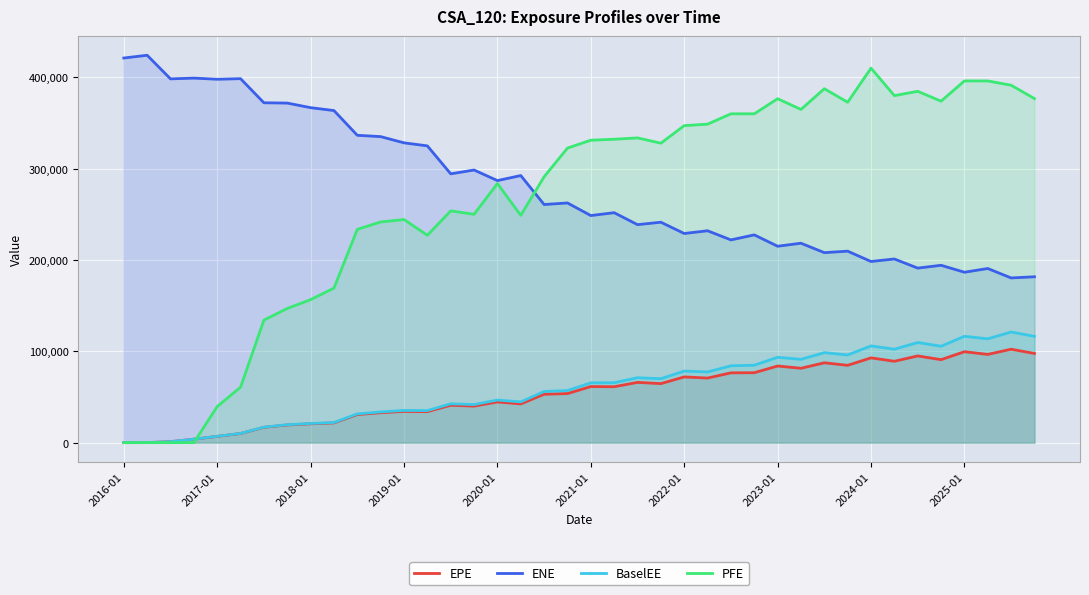

Does the chart display data point markers on the line(s)?

No